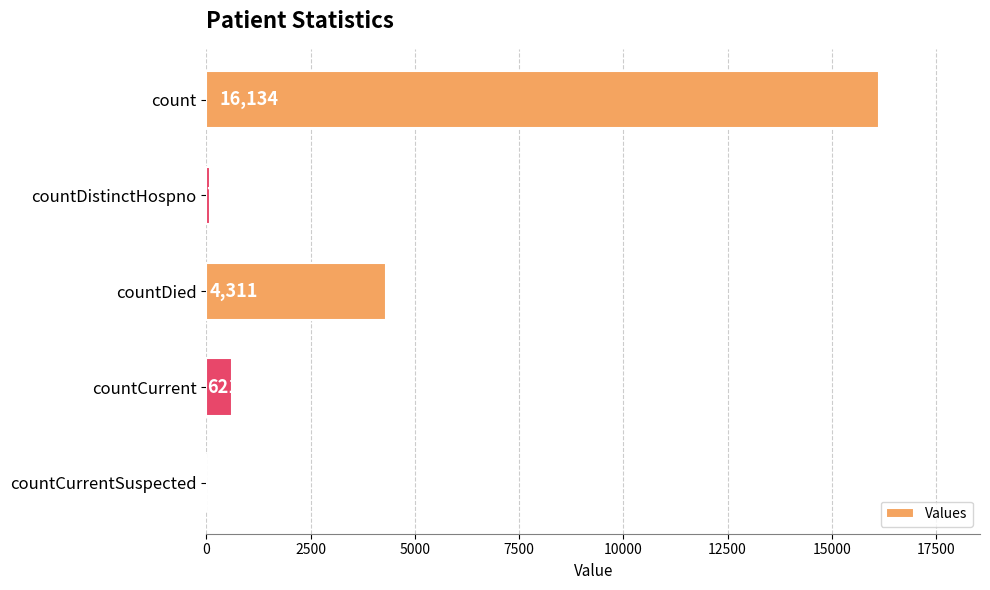

Between countDied and countDistinctHospno, which is larger?

countDied